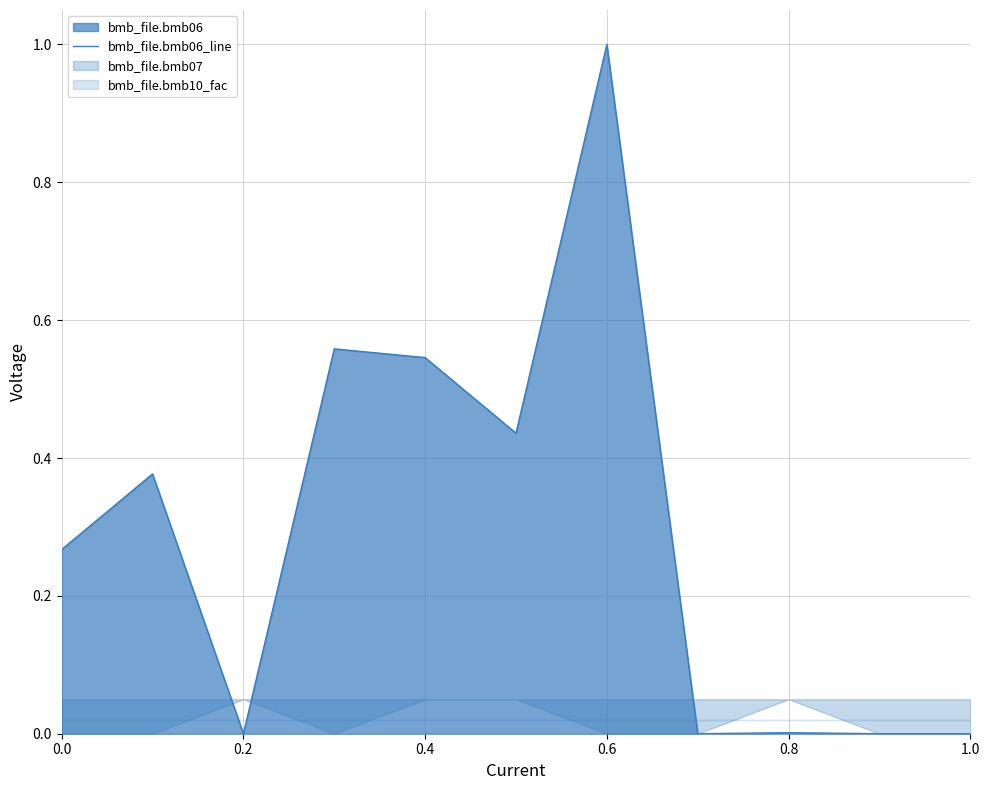

True or false: bmb_file.bmb06_line has a value of 0.4 at 0.2.

False